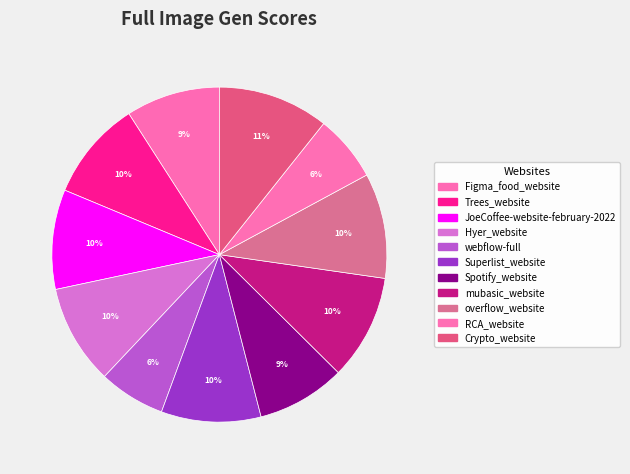

To the nearest percent, what is the difference between the largest and smallest slice percentages?

4%